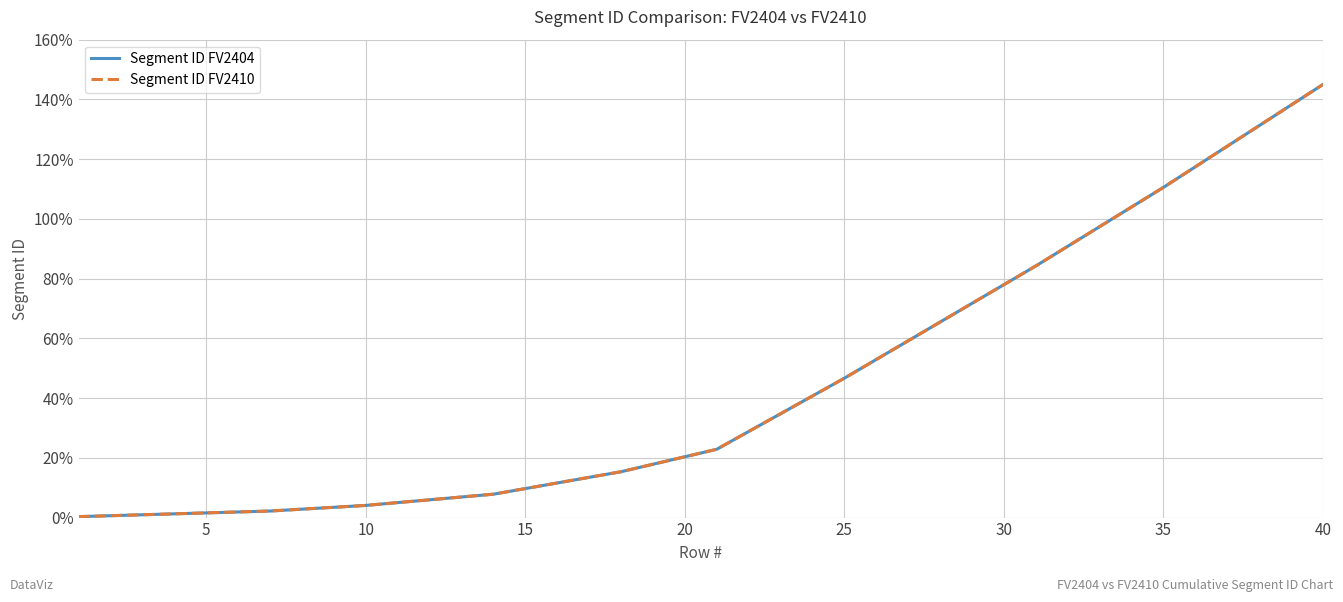

What is the lowest value of the Segment ID FV2404 series?

0.3